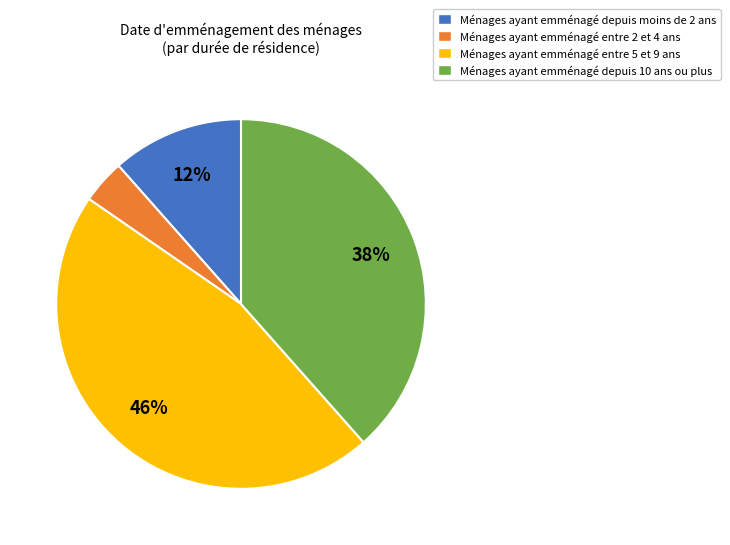

To the nearest percent, what is the average slice percentage?

25%